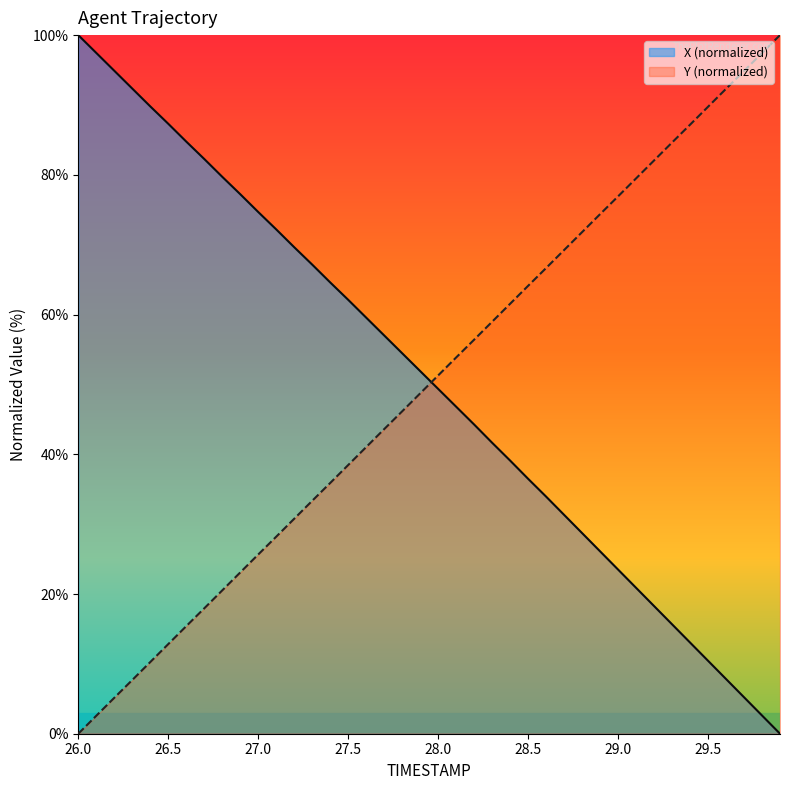

What is the value of the TIMESTAMP point at the 29th from the left?

71.8